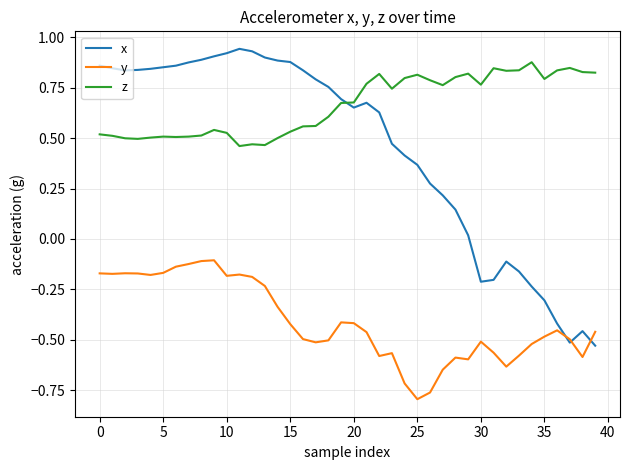

Which series has the largest range (max minus min)?

x